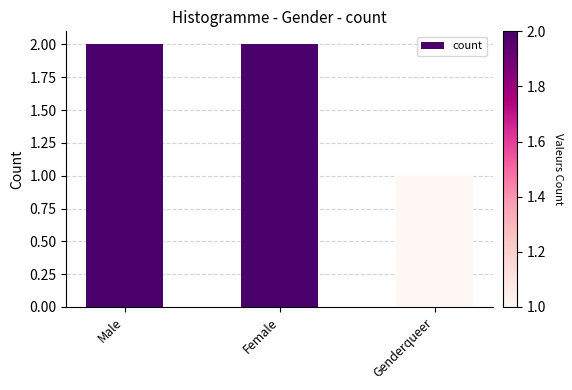

Is it true that the value at Male is 2?

True